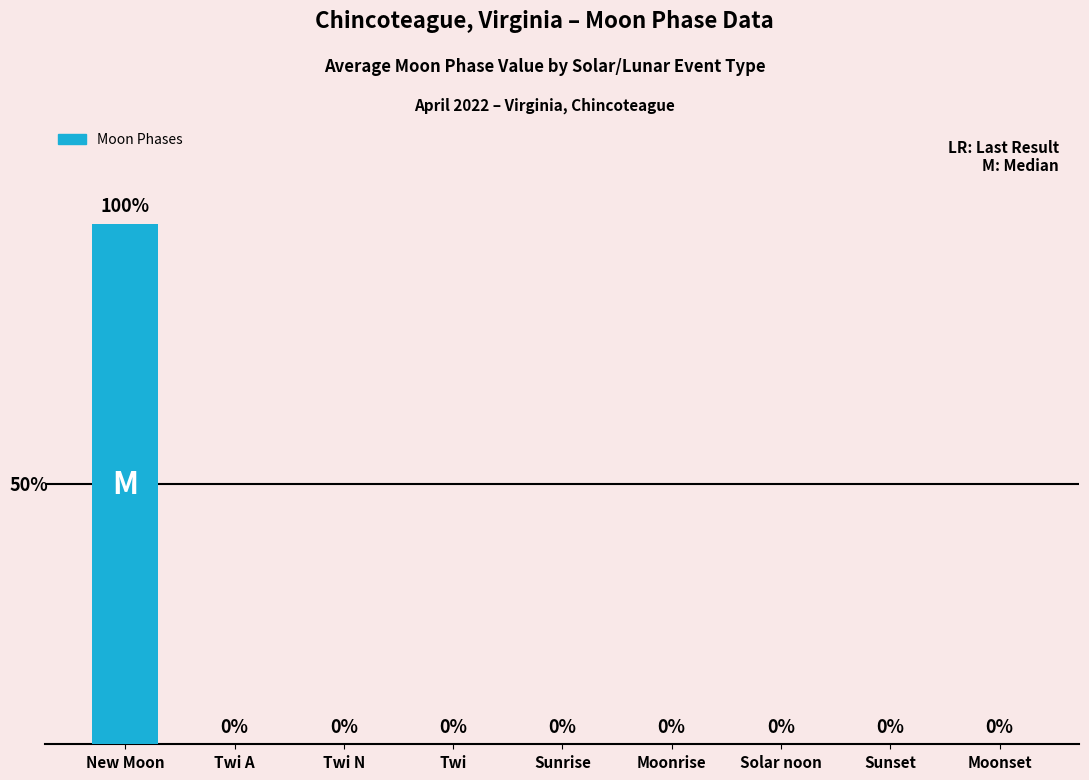

Are the bars horizontal?

No